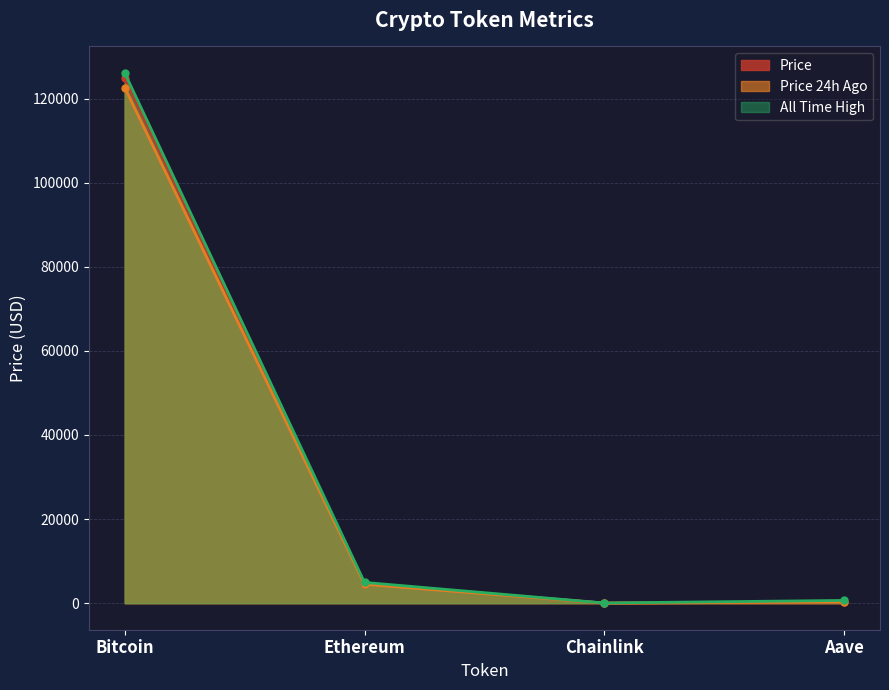

Read the price value at Ethereum.

4684.7